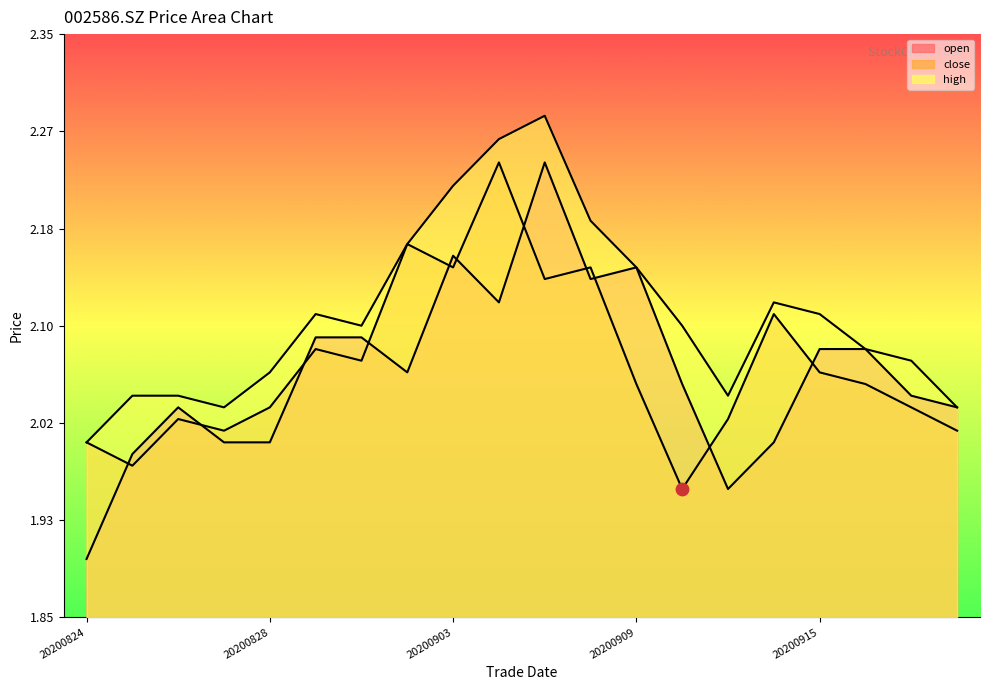

Is the value of close at 20200917 greater than the value of open at 20200914?

Yes